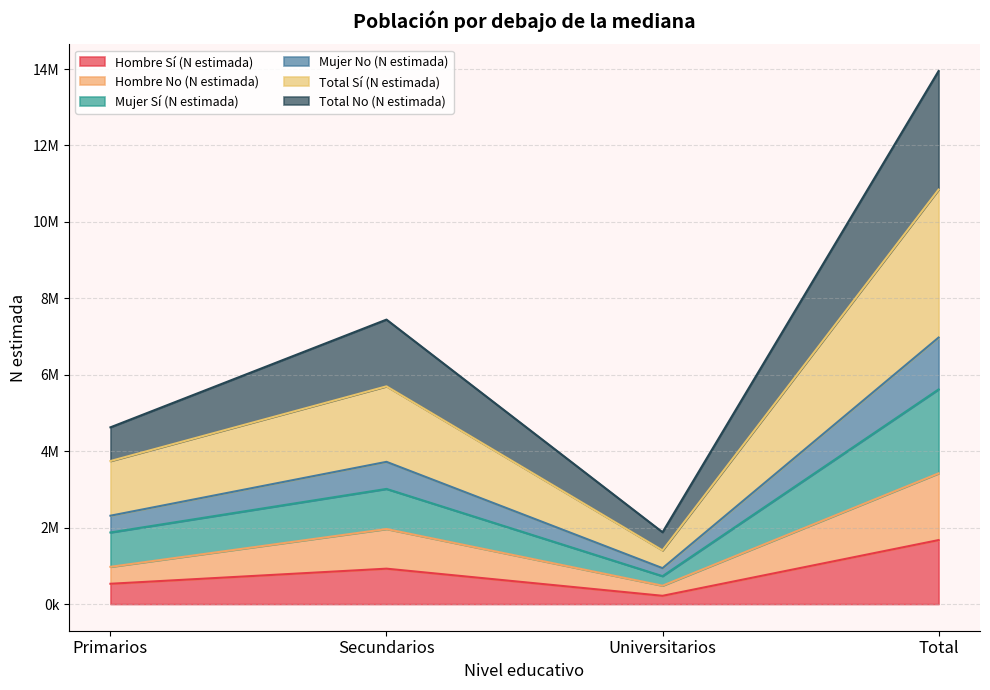

What is the label of the 3rd point from the right?

Secundarios